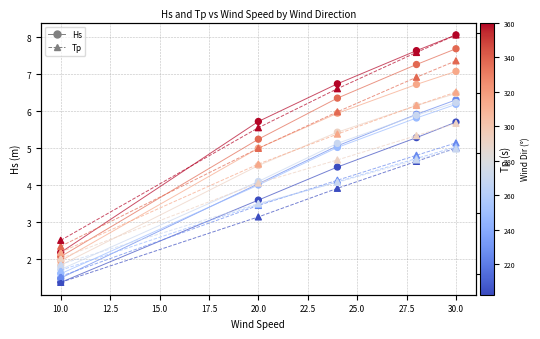

Which series reaches the maximum Y coordinate?

Tp